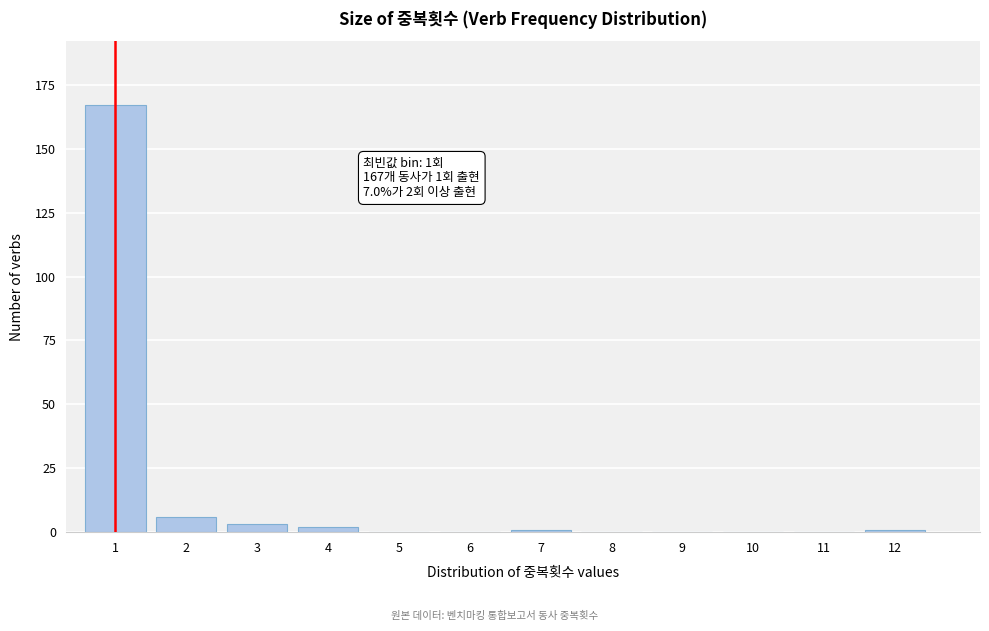

Reading right to left, what are all the values shown in this chart?

12=1	11=0	10=0	9=0	8=0	7=1	6=0	5=0	4=2	3=3	2=6	1=167